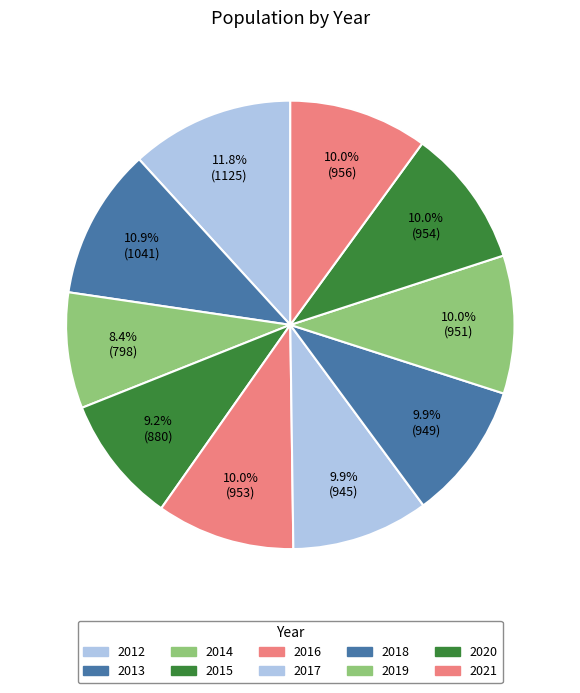

Rank the categories by value from lowest to highest.

2014, 2015, 2017, 2018, 2019, 2016, 2020, 2021, 2013, 2012